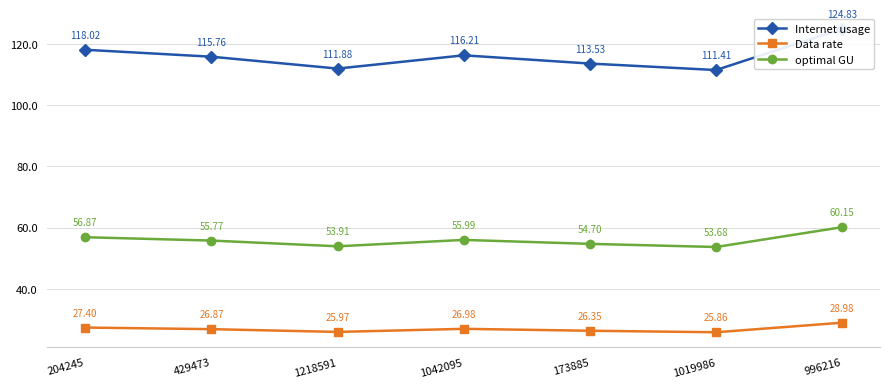

What is the value of the Internet usage point at the 4th from the left?

116.2